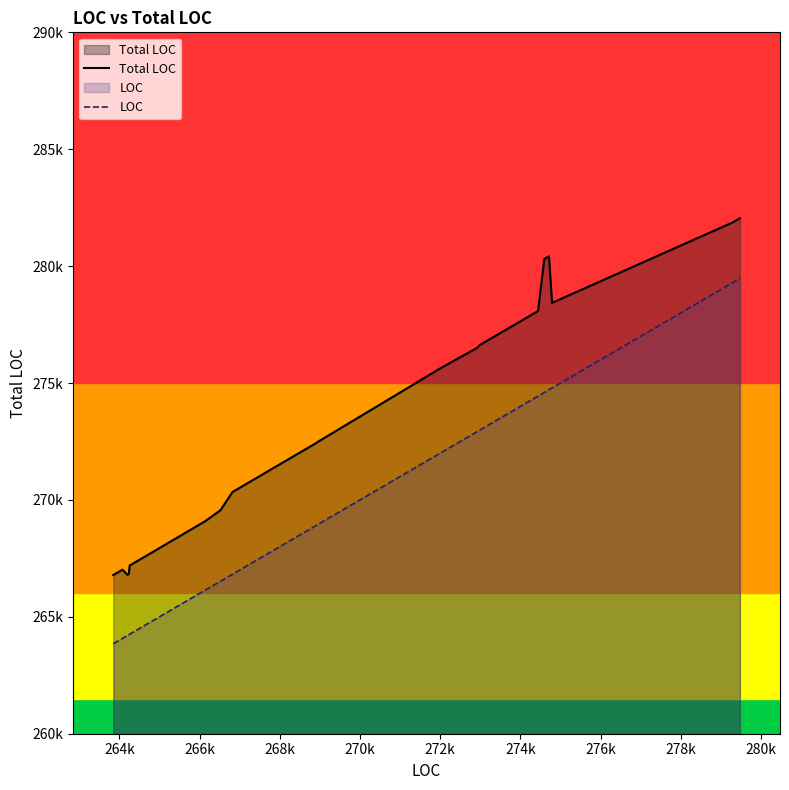

Rank the series by their maximum value, from highest to lowest.

Total LOC, LOC